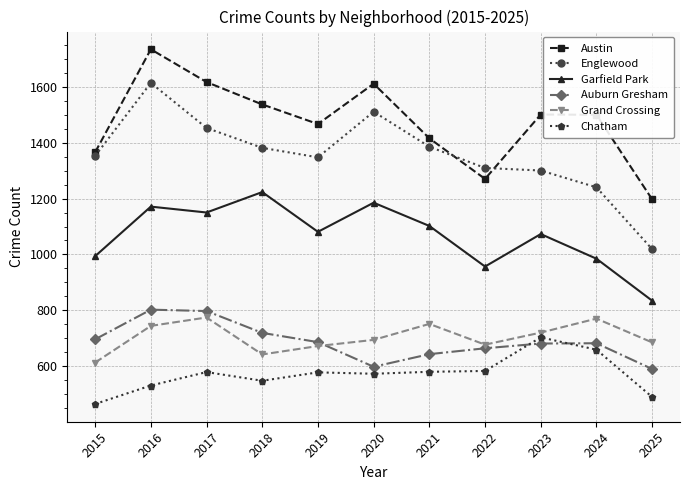

In Englewood, how many points are higher than both neighbors (excluding endpoints)?

2